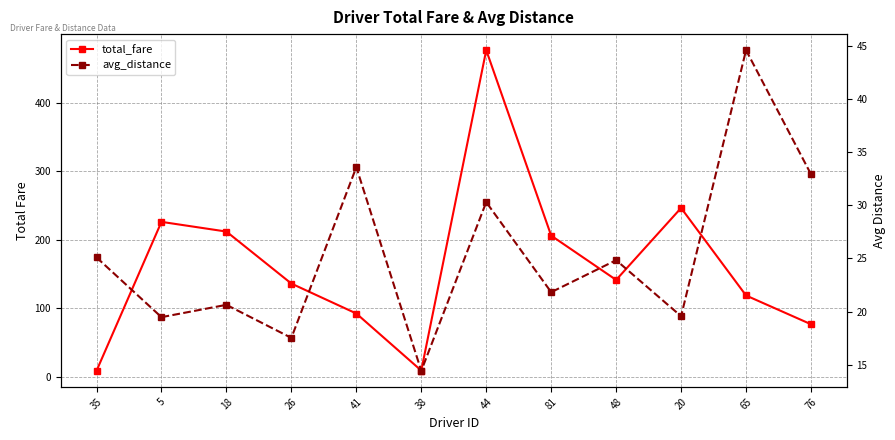

The total_fare series shows 135.9 at 26. True or false?

True